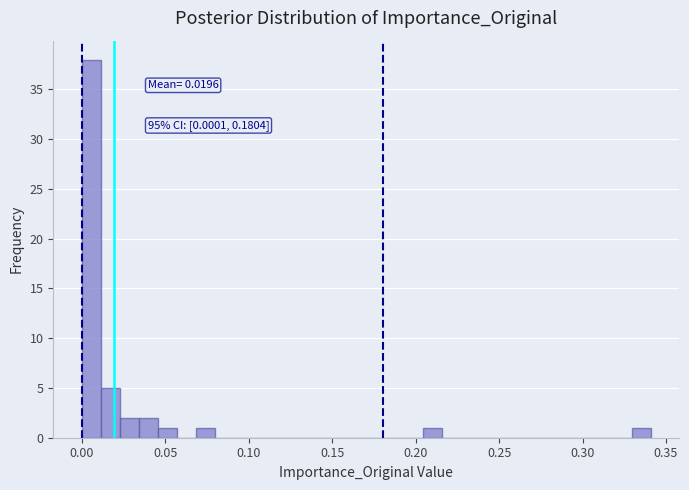

Around what value on the x-axis is the tallest bar? Give the approximate position of its centre, as read against the axis.

0.005